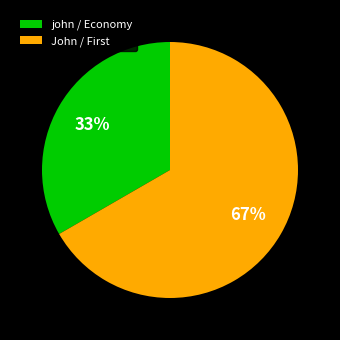

How many slices are in this pie chart?

2